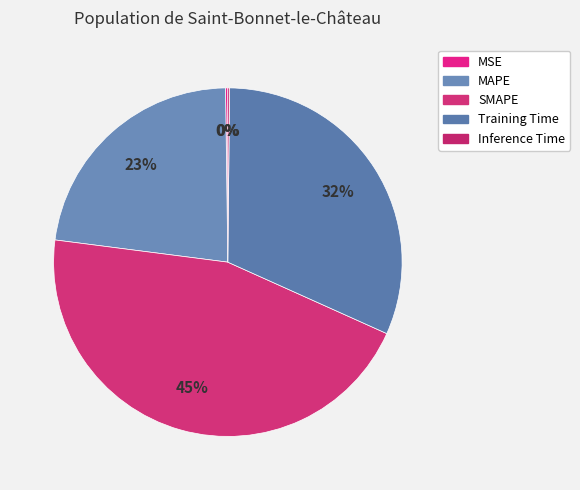

To the nearest percent, what is the difference between the largest and smallest slice percentages?

45%